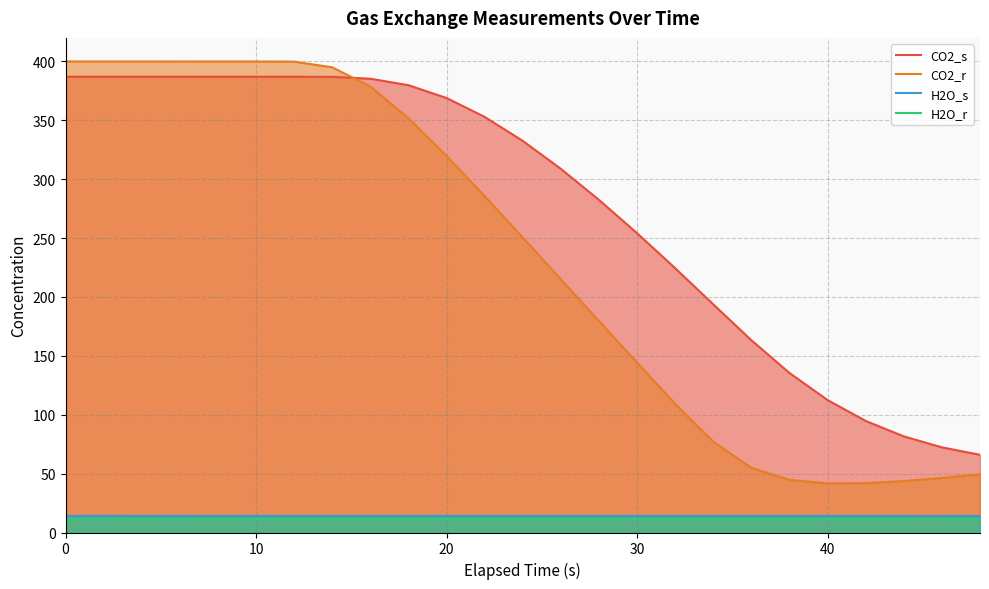

What is the lowest value of the H2O_s series?

14.0